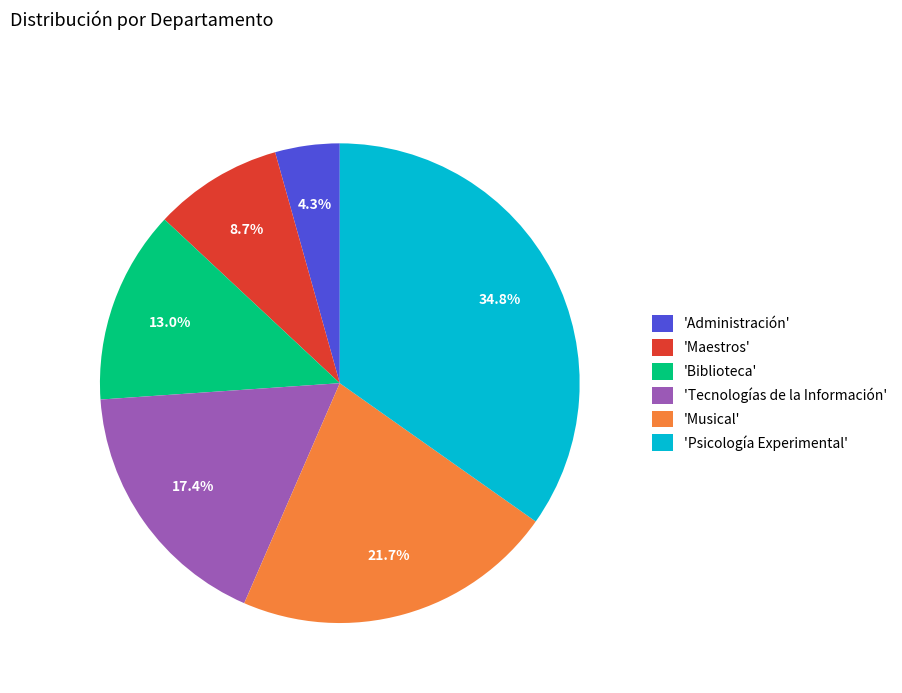

How many segments does this pie chart have?

6